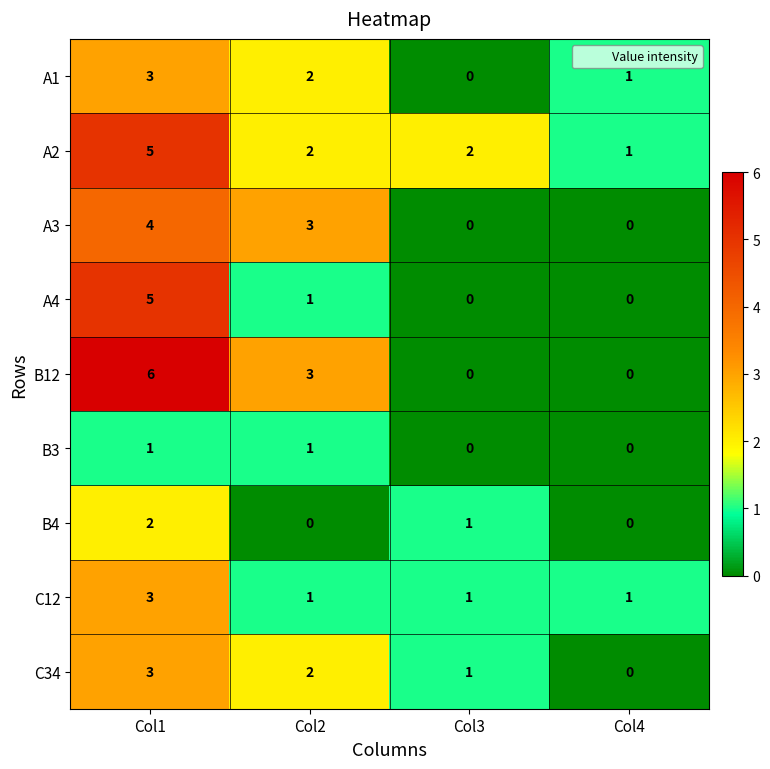

What is the difference between the highest and lowest values at Col1?

5